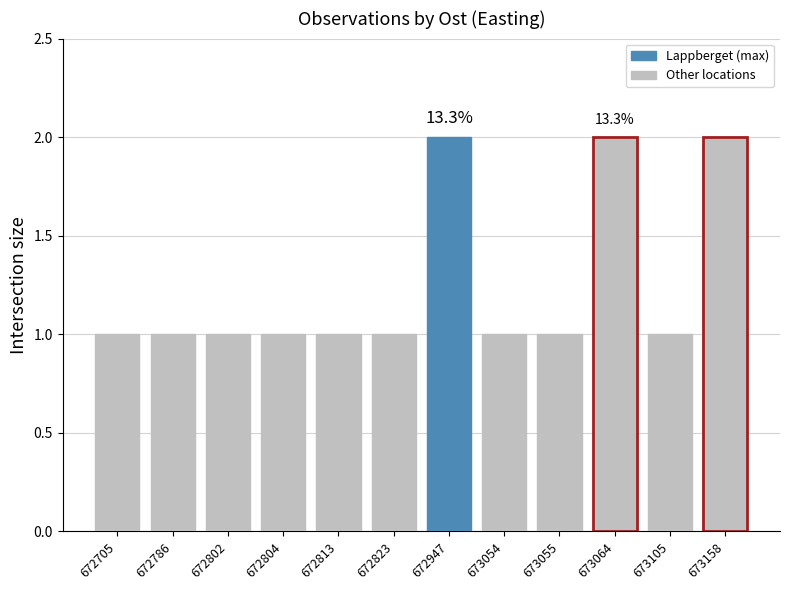

True or false: the data shows 0 at 672804.

False